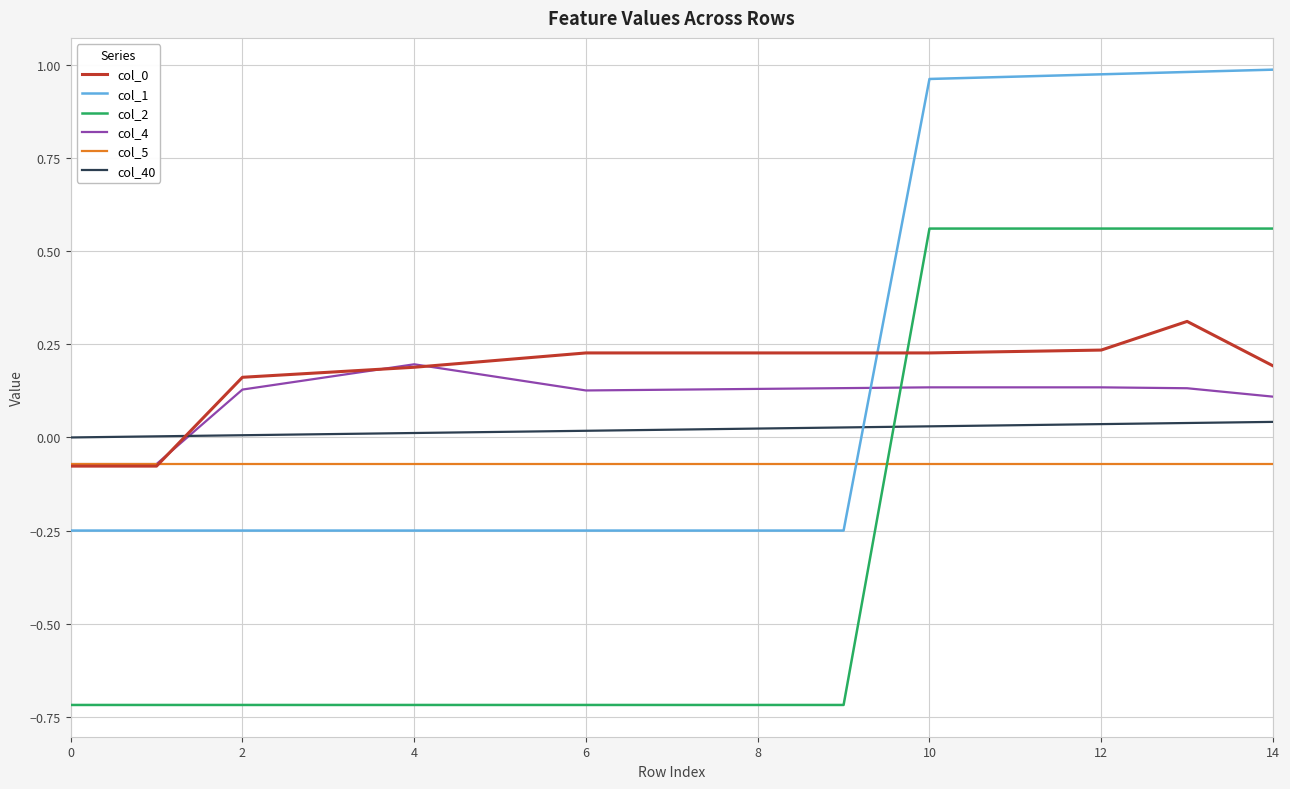

Which series has the largest range (max minus min)?

col_2